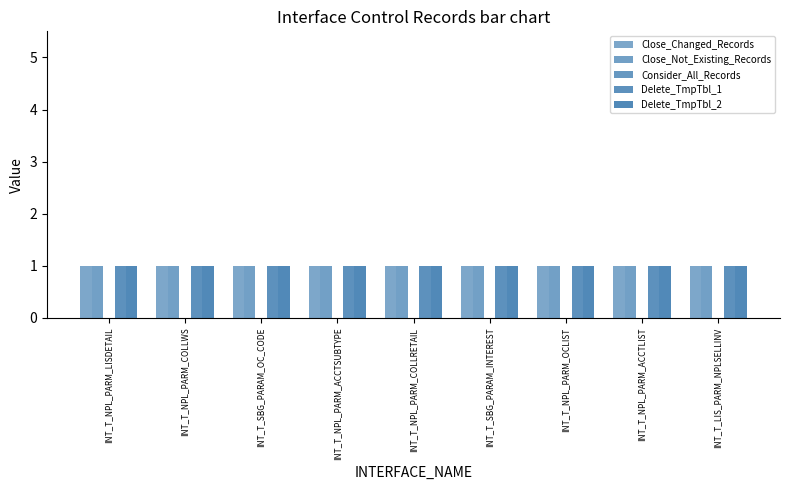

What is the label of the 3rd bar from the left?

INT_T_SBG_PARAM_OC_CODE